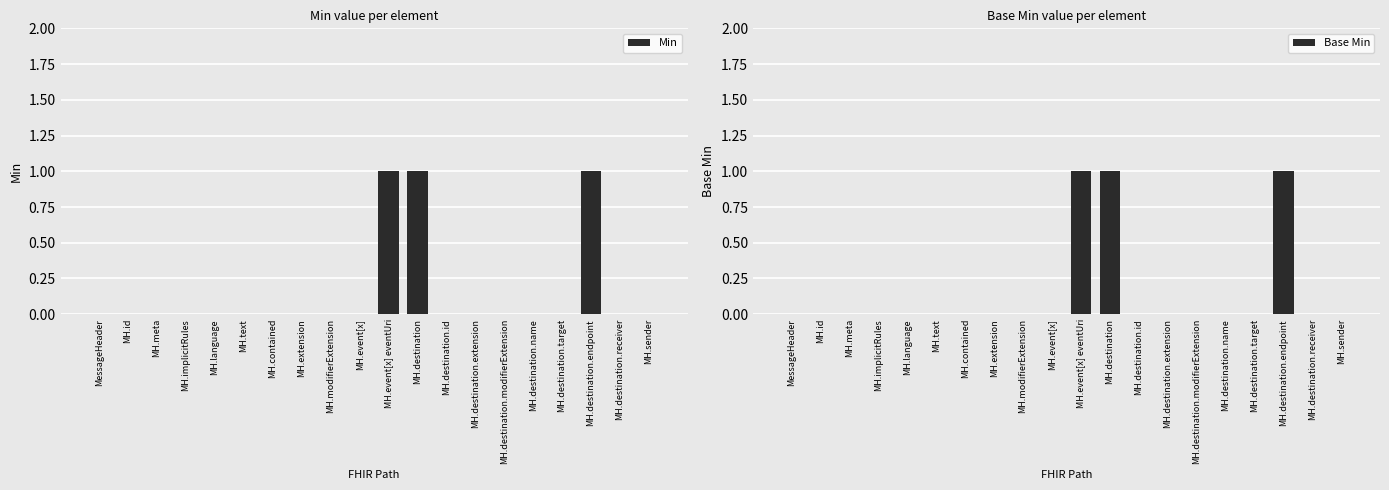

How many bars are there in total?

40